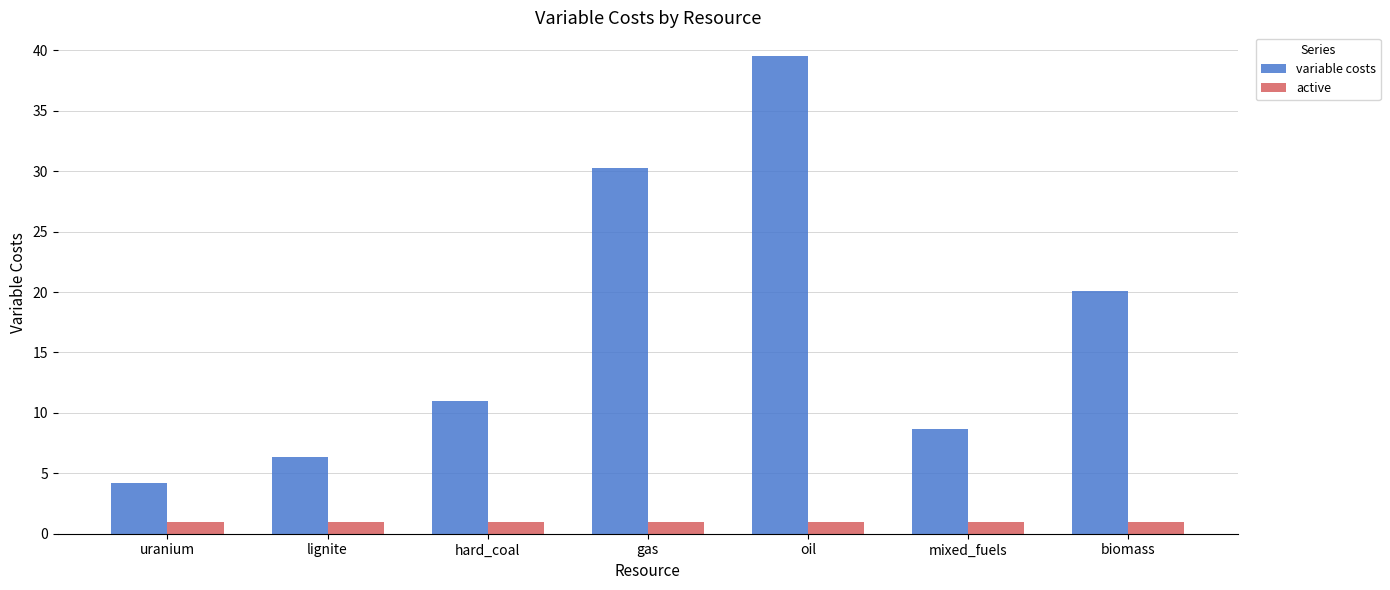

What is the maximum value for variable costs?

39.5